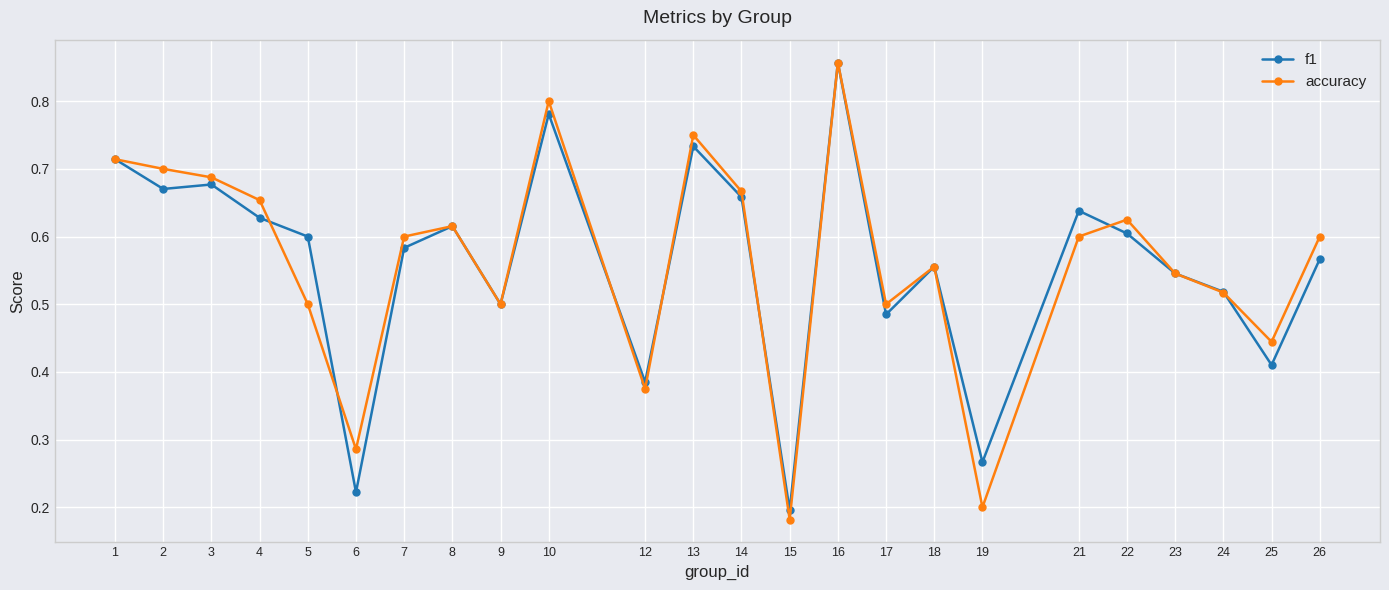

At which label does accuracy reach its minimum?

15